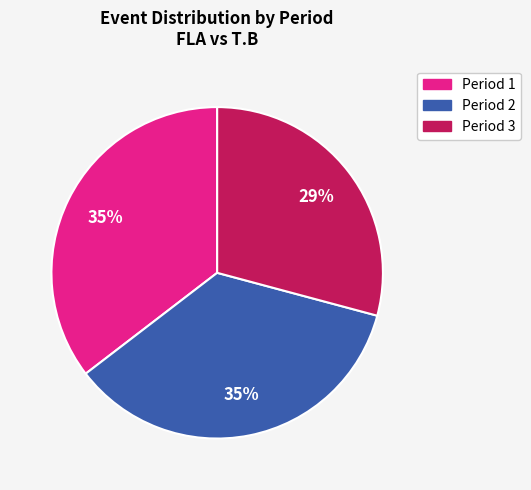

How many slices are in this pie chart?

3